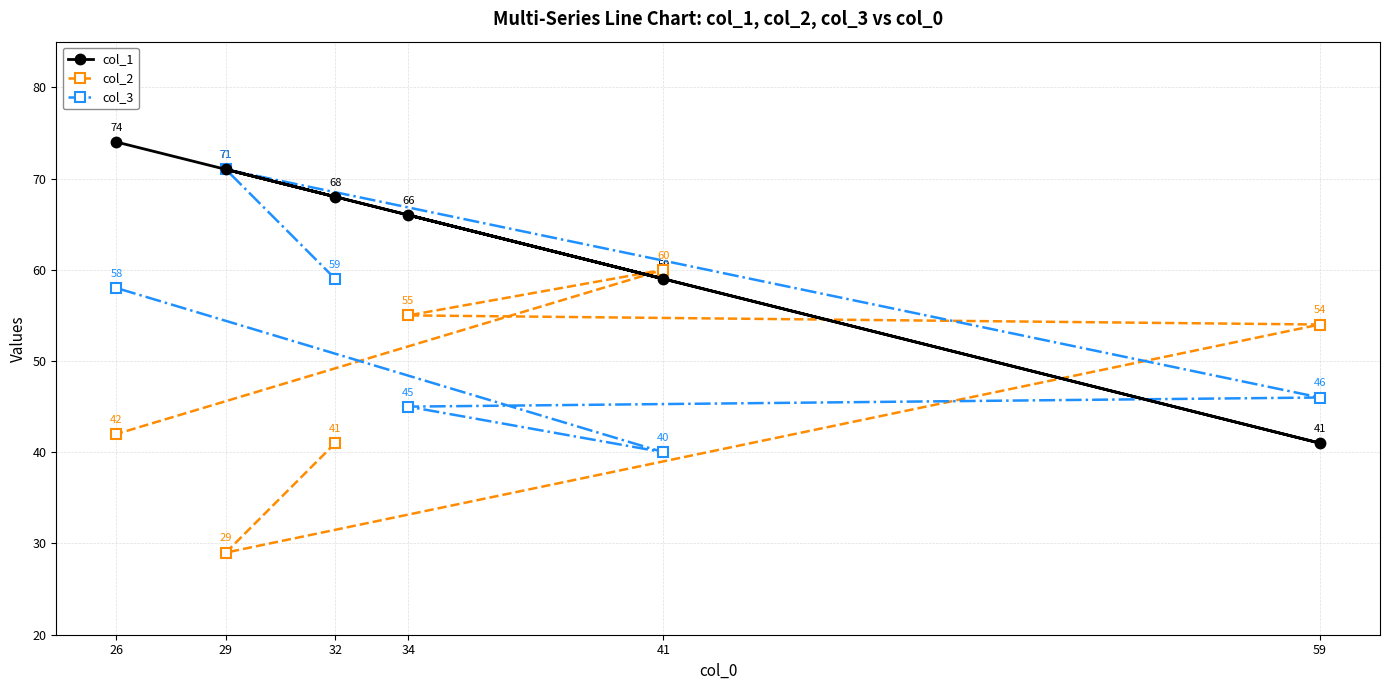

What is the greatest value displayed?

74